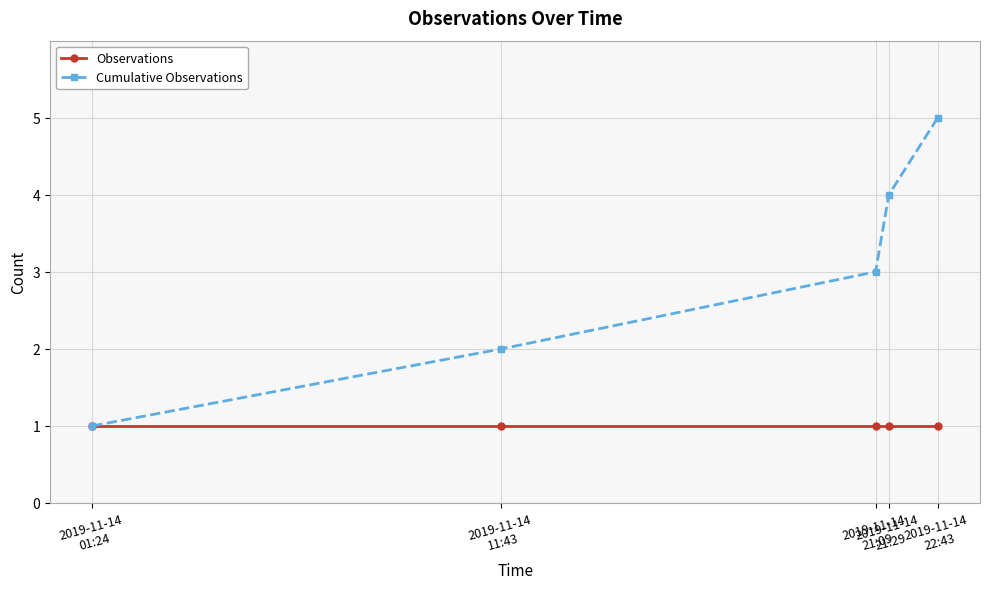

What is the sum of all Cumulative Observations values?

15